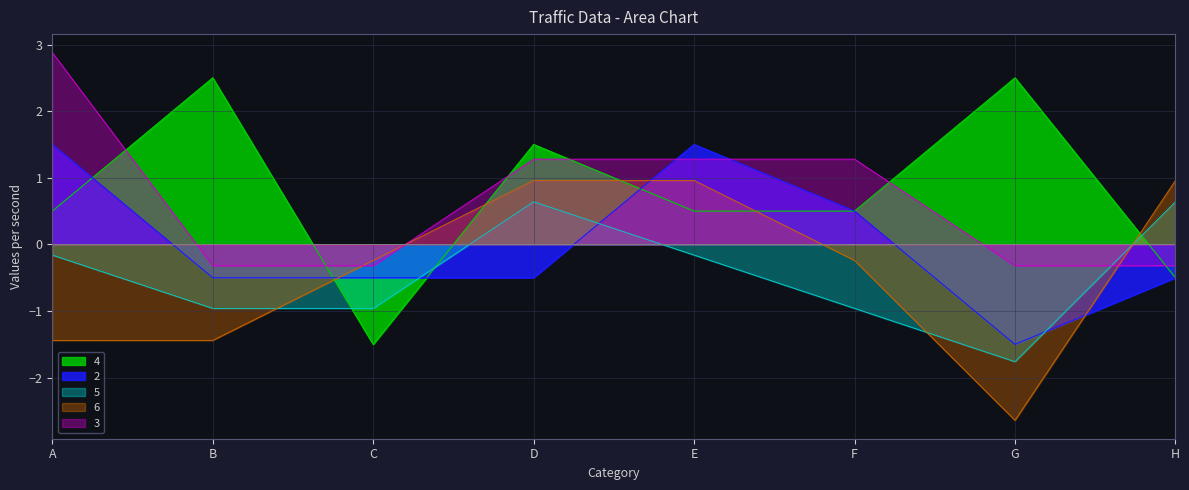

True or false: 2 and 4 intersect in this chart.

True